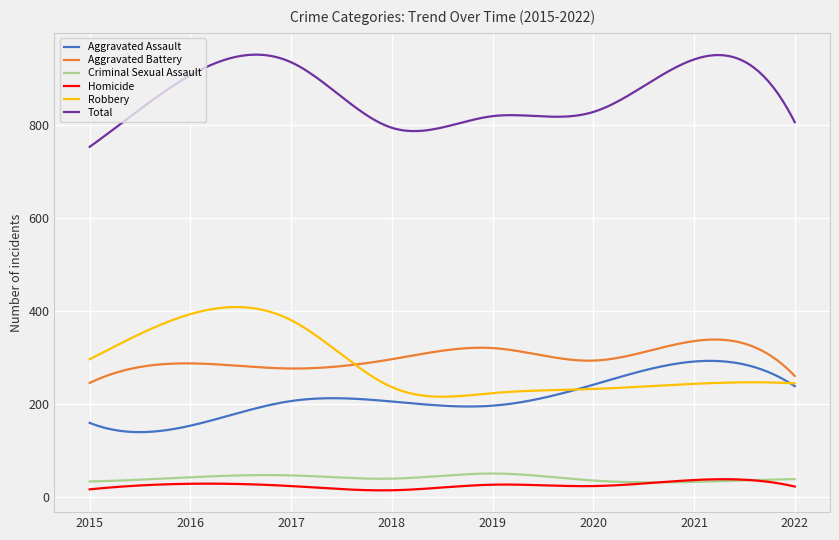

True or false: Total and Aggravated Assault intersect in this chart.

False